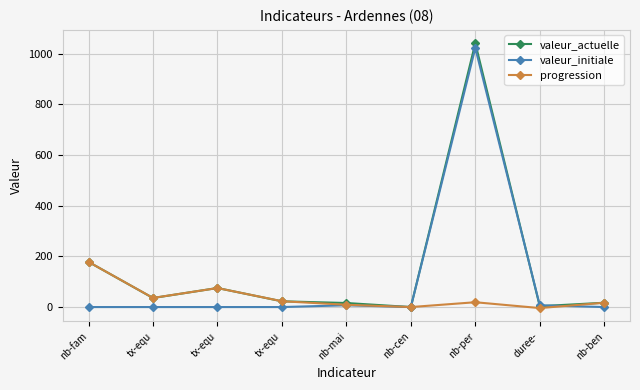

What are all the series names shown in the legend?

valeur_actuelle, valeur_initiale, progression